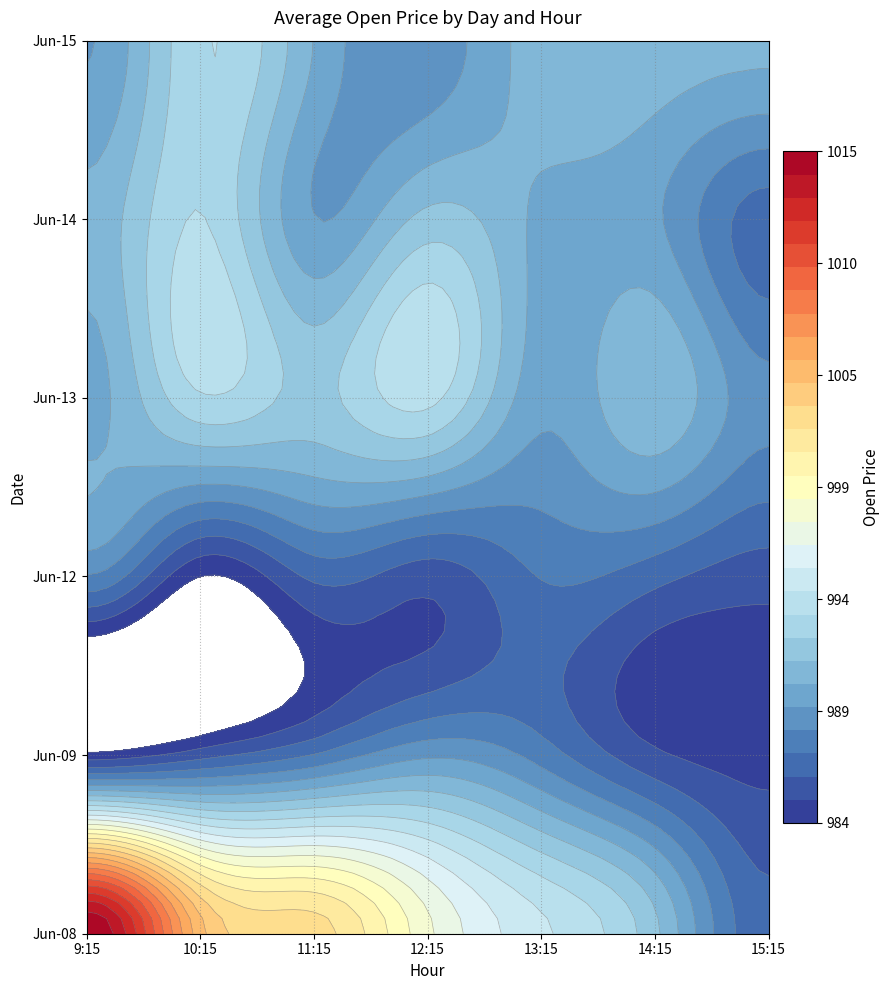

How many values in the 6_15 series are below 990?

3